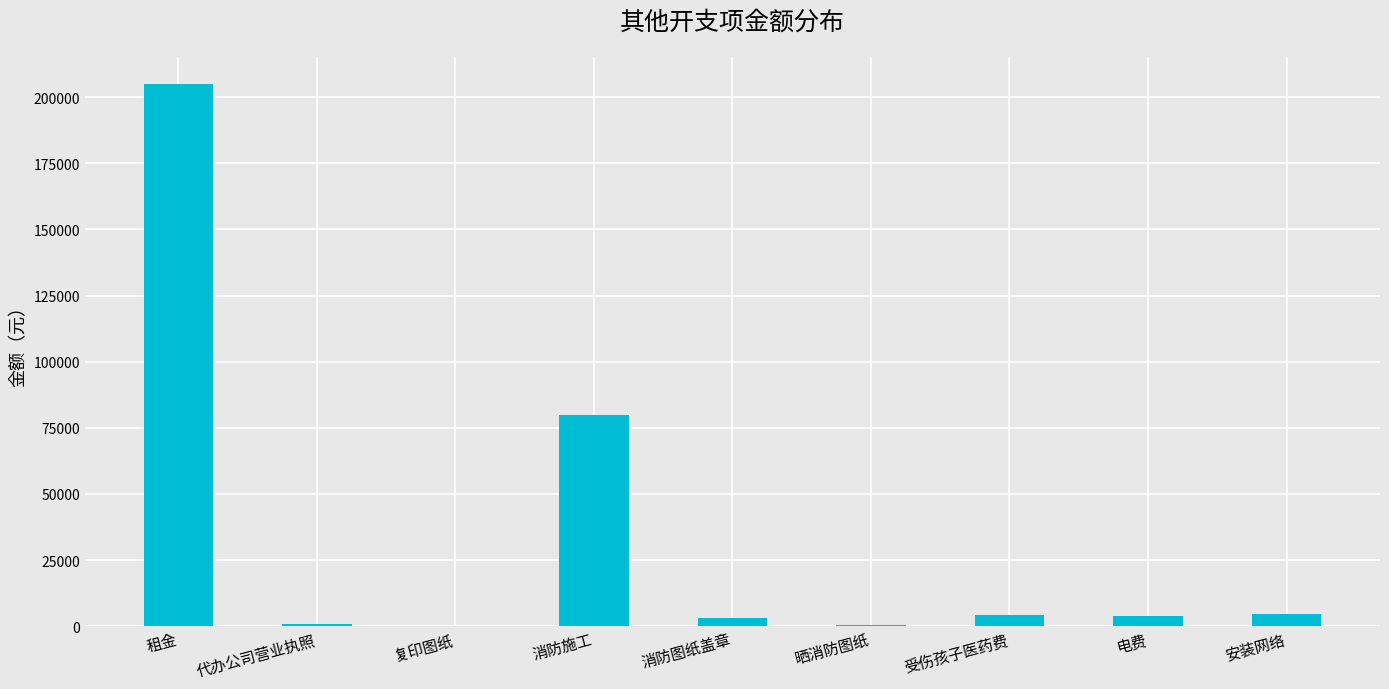

At which category does the chart reach its peak across all series?

租金